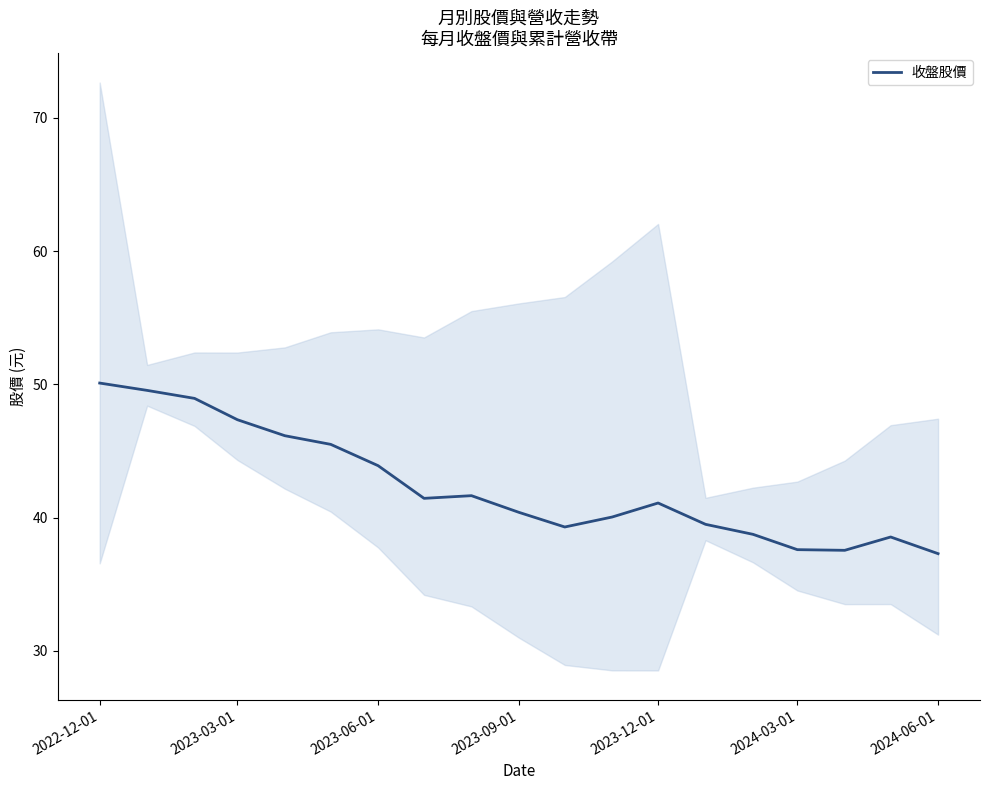

The 收盤股價 series shows 49.1 at 2024-06-01. True or false?

False